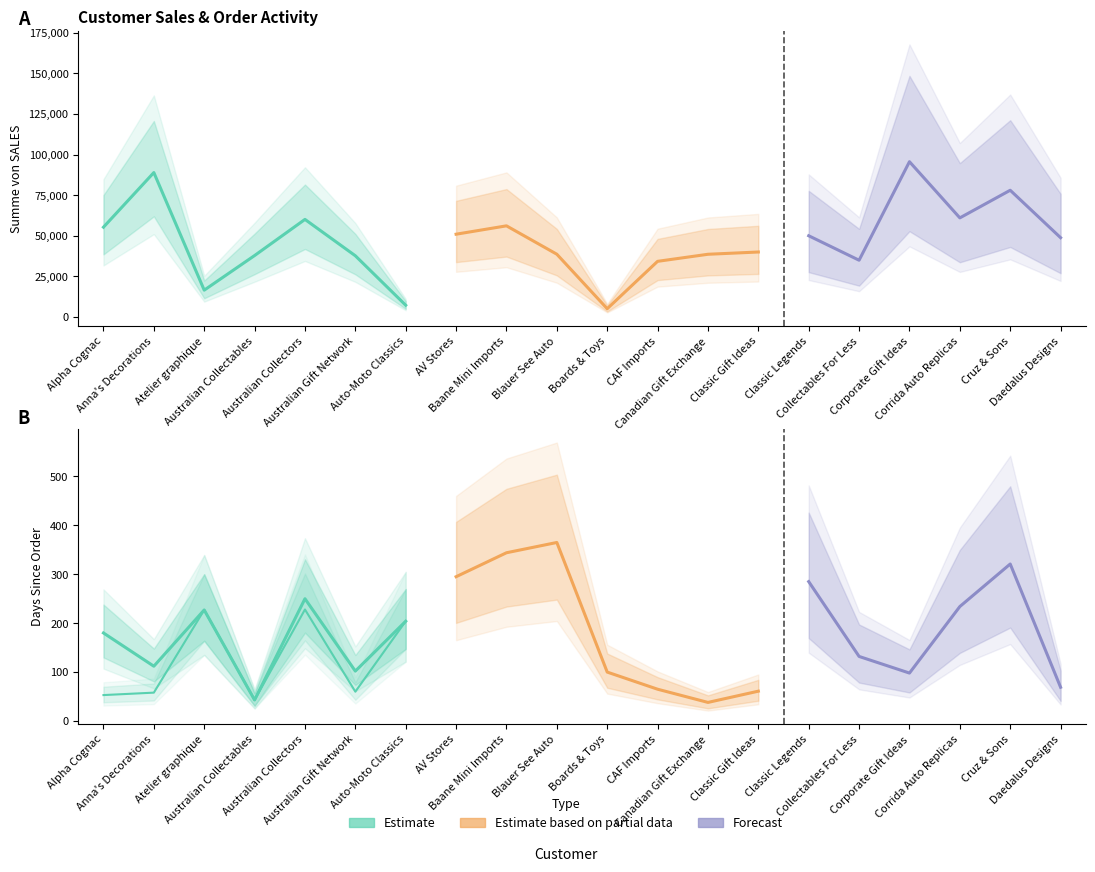

How many values in the Summe von SALES series exceed 48874?

10